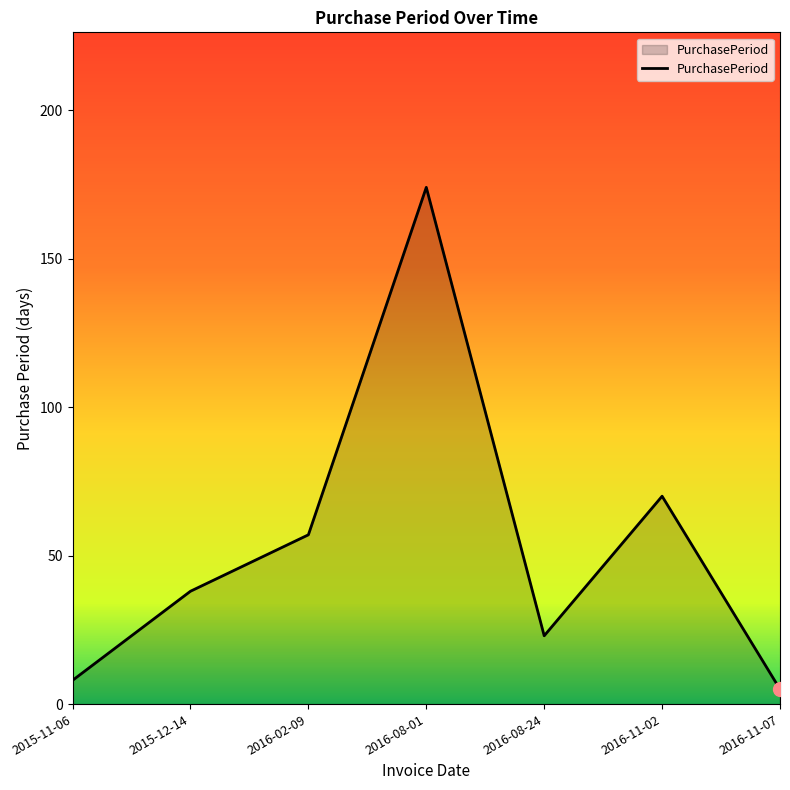

Where is the data nearest to the value 89?

2016-11-02